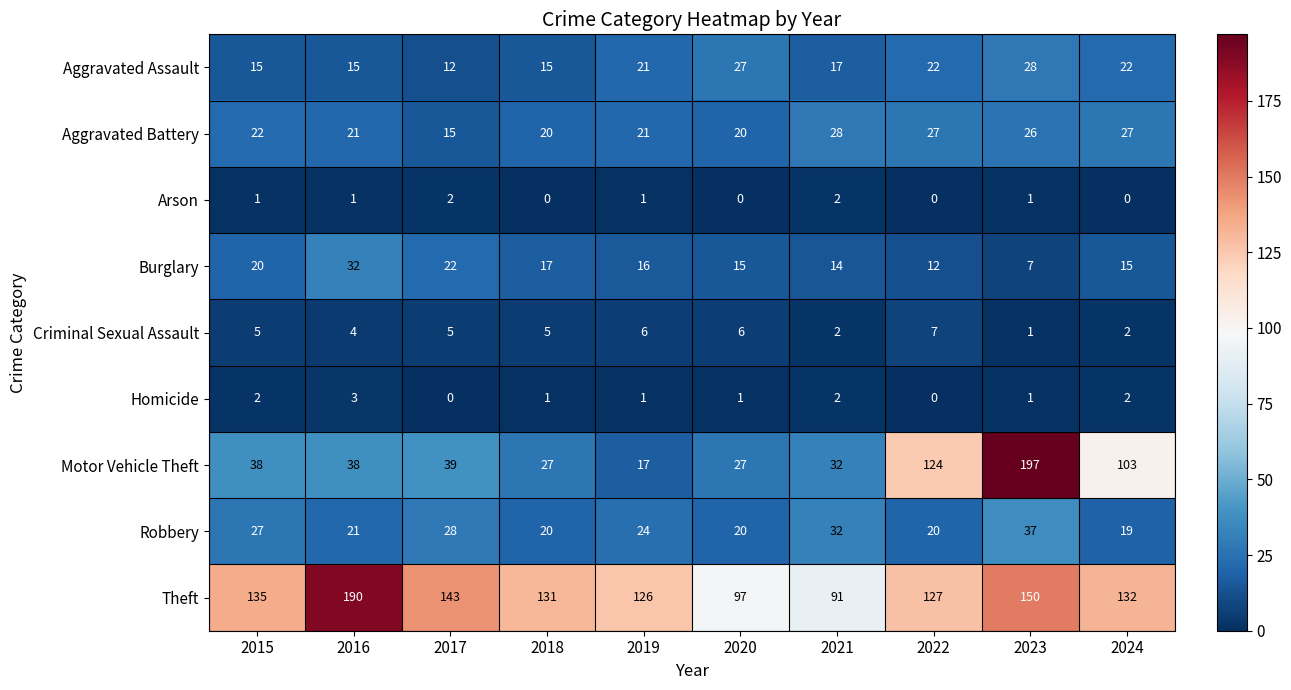

What is the minimum value for Burglary?

7